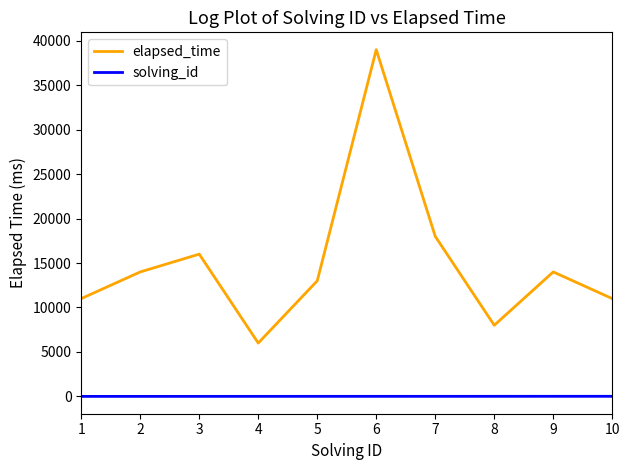

How many series are shown in this chart?

2